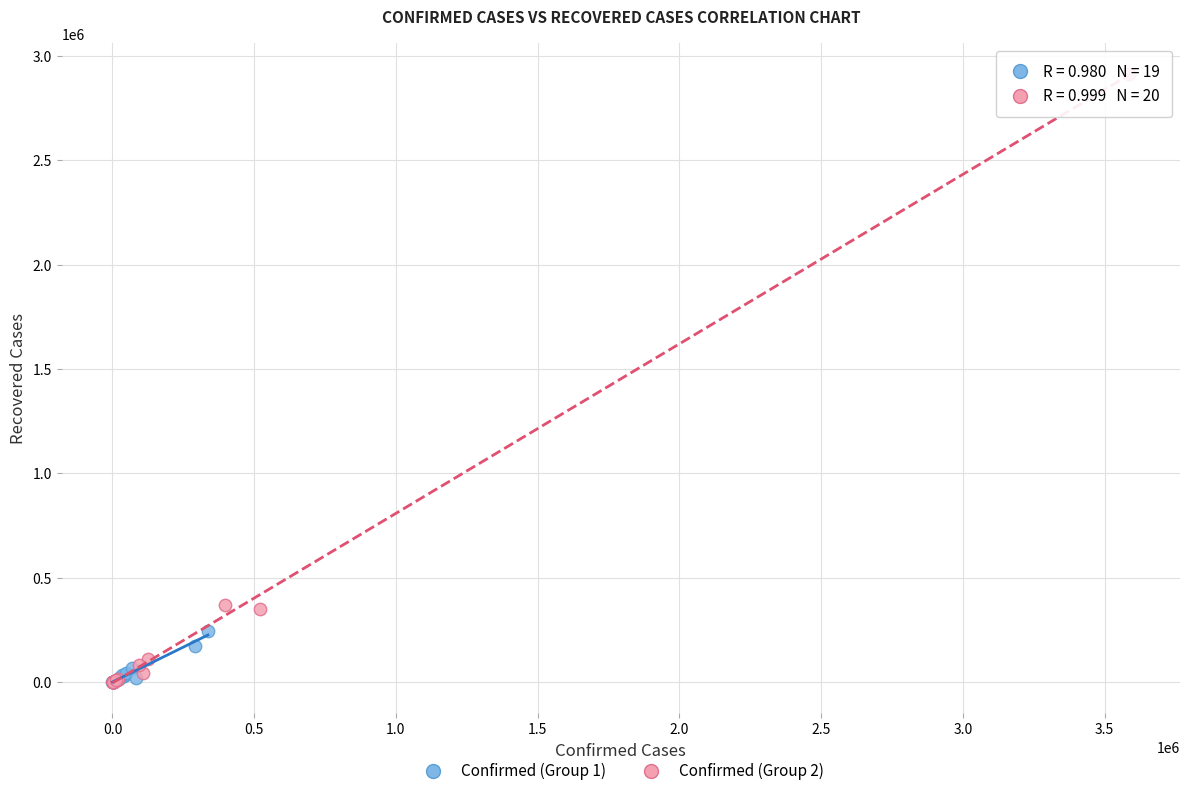

Which series has the largest Y range (max minus min)?

Confirmed (Group 2)